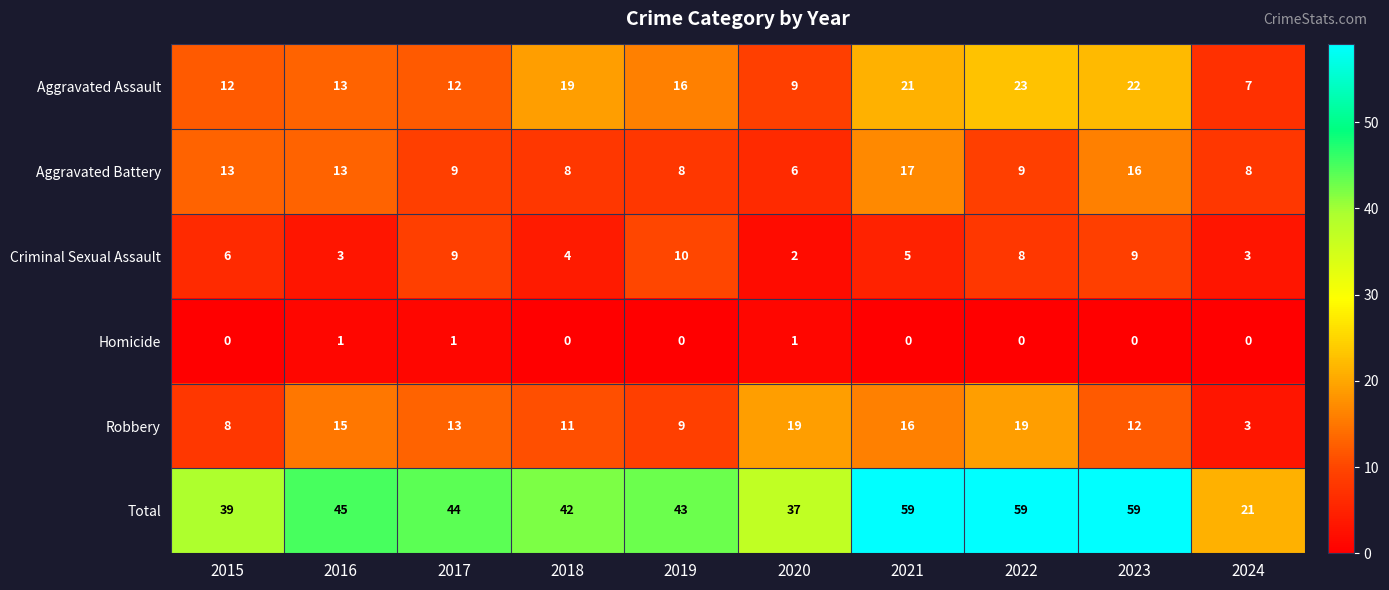

The value of Aggravated Battery at 2020 is 10. True or false?

False